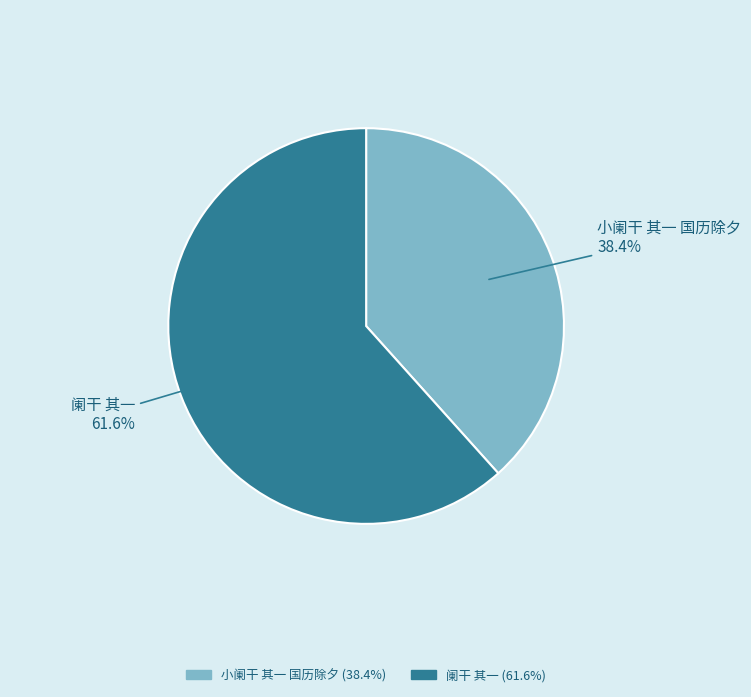

Between 阑干 其一 and 小阑干 其一 国历除夕, which is larger?

阑干 其一